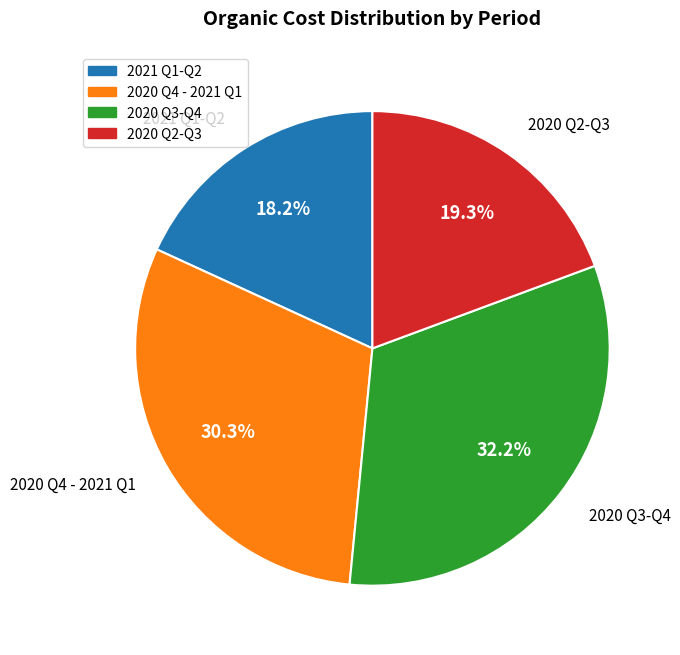

Do 2020 Q2-Q3 and 2020 Q3-Q4 together represent more than half of the pie?

Yes